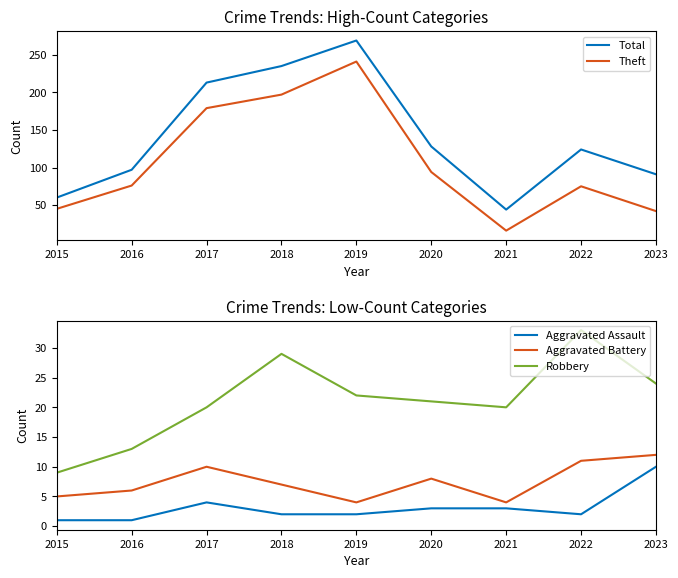

How many lines are shown in the chart?

5